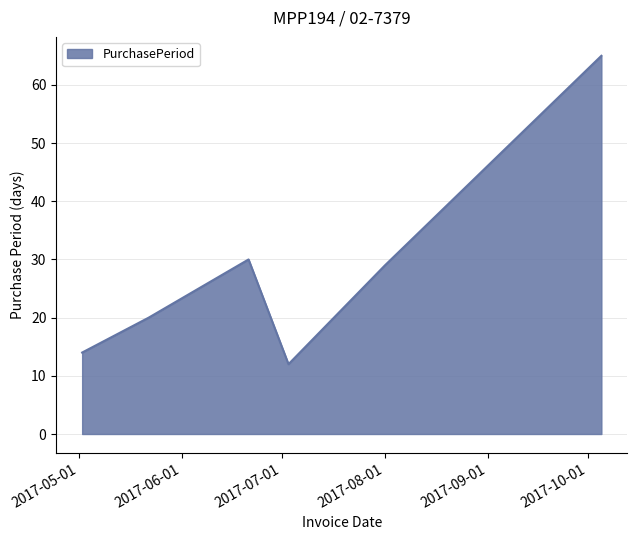

What is the smallest value displayed?

12